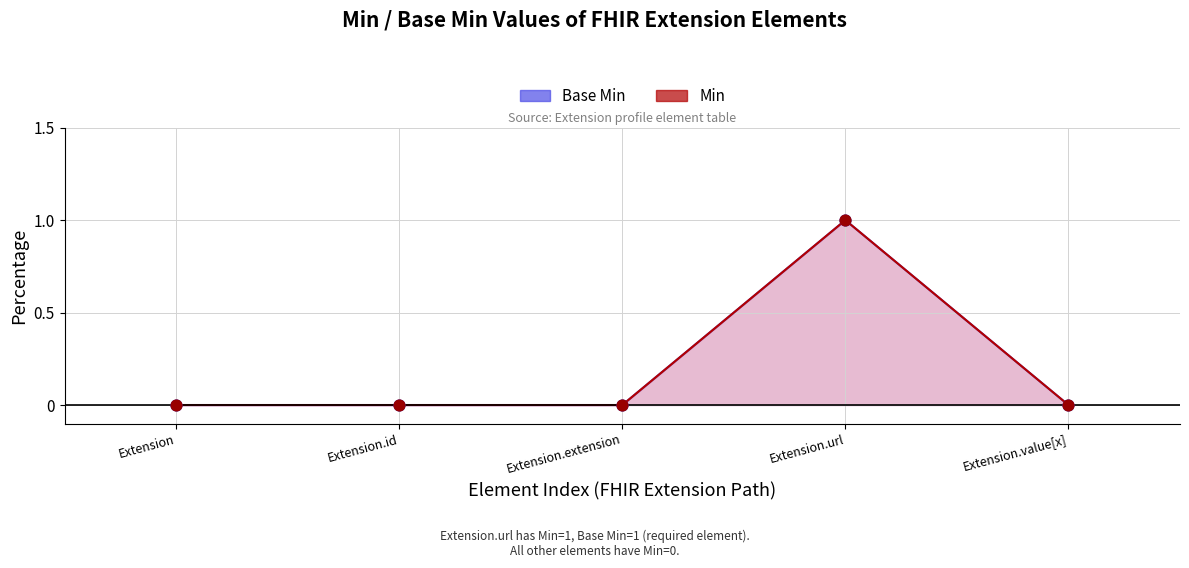

Which series contains the highest Y value?

Min